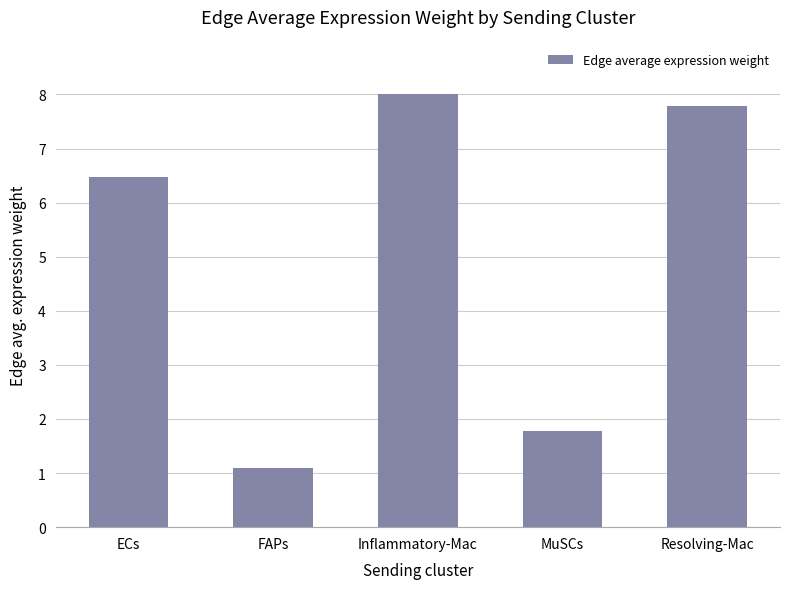

What is the change in value from ECs to Resolving-Mac?

+1.3